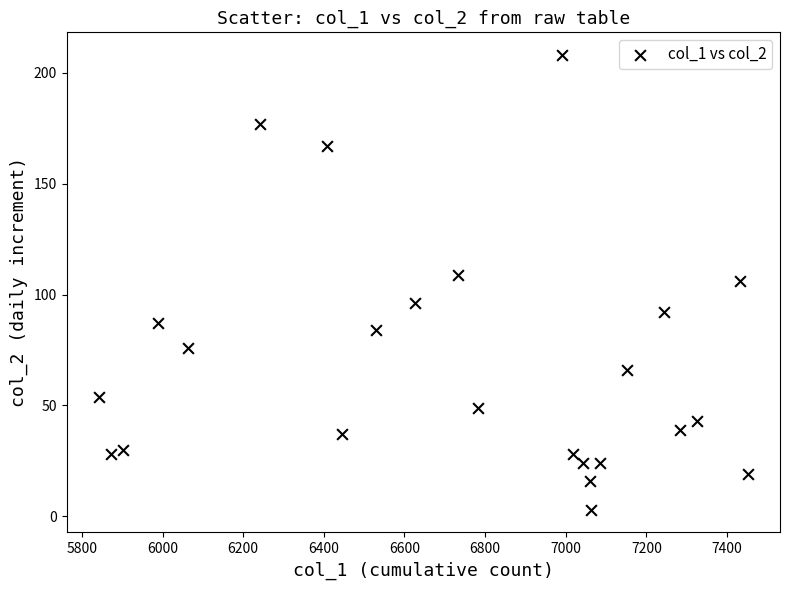

What is the range of Y values (max minus min)?

205